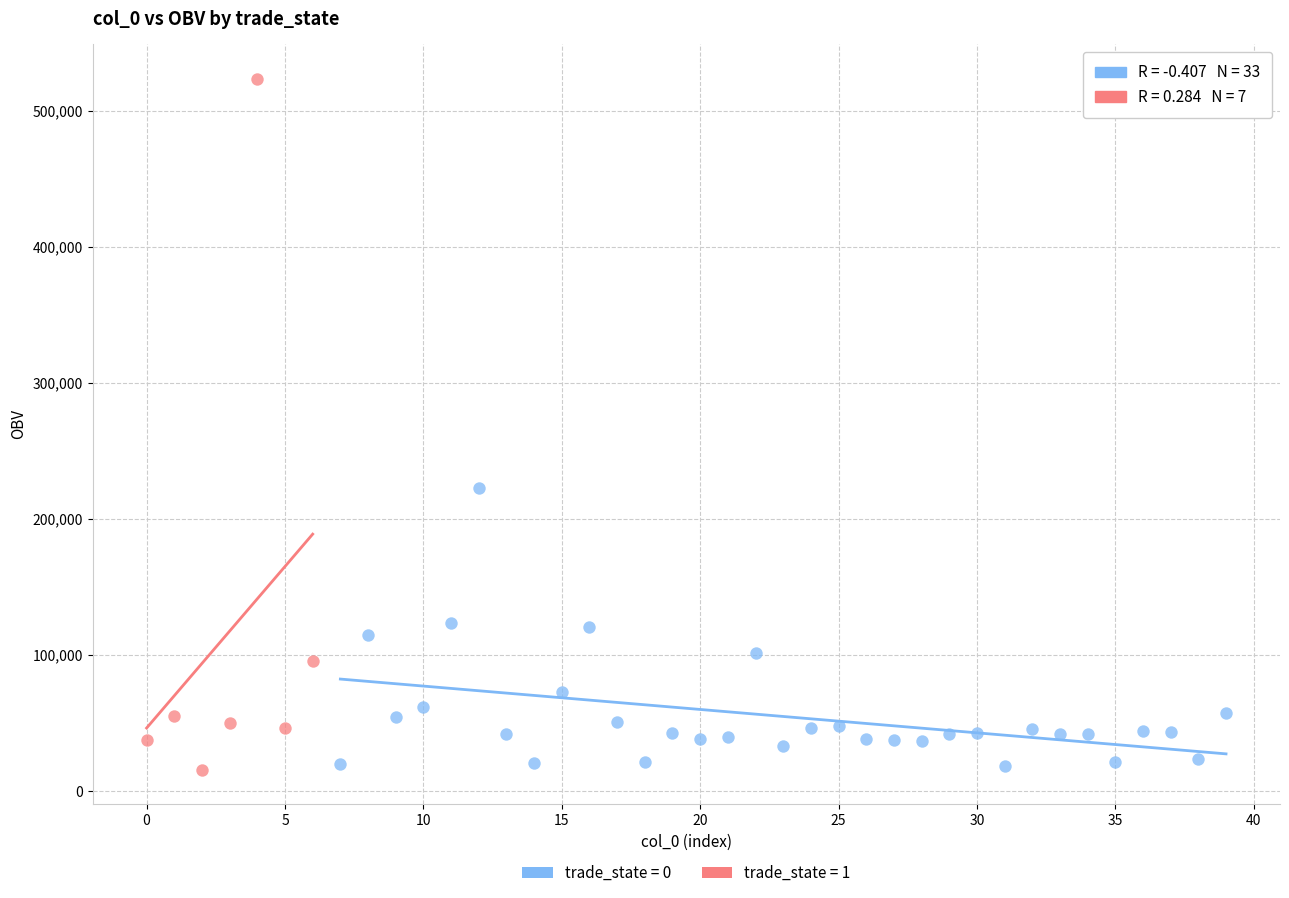

Which series reaches the maximum Y coordinate?

trade_state = 1